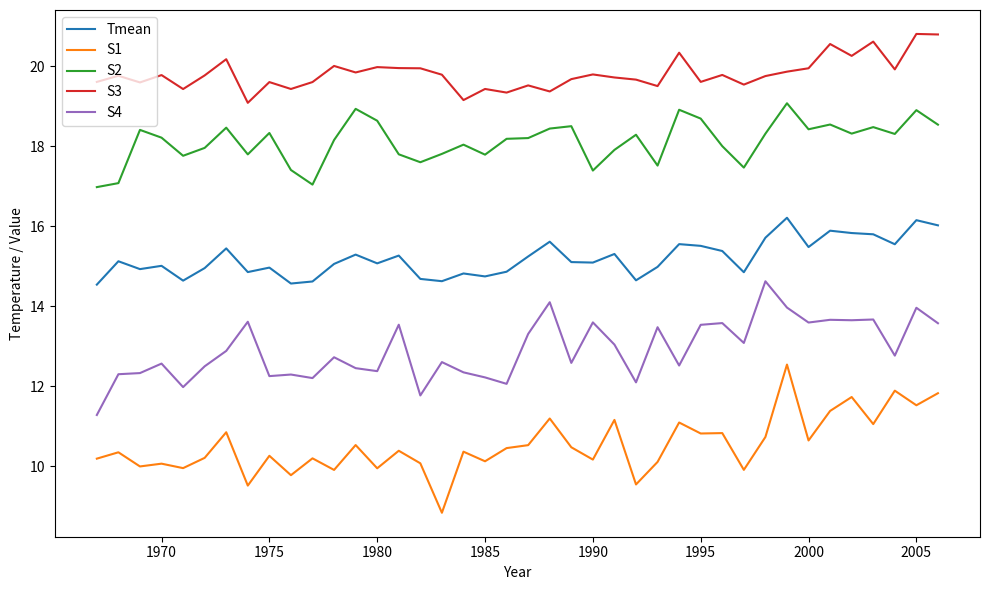

Which series has the largest total across all categories?

S3